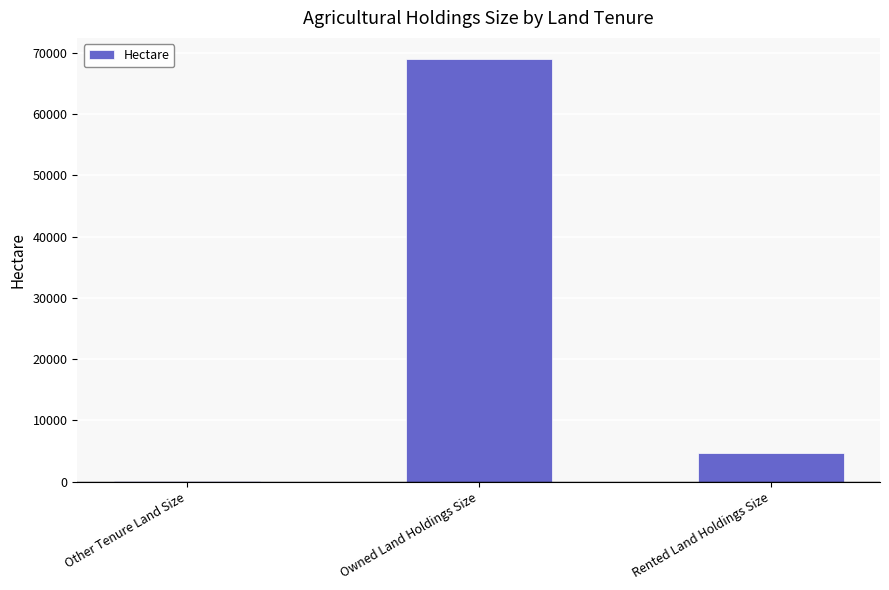

What is the approximate value at Rented Land Holdings Size?

4743.7